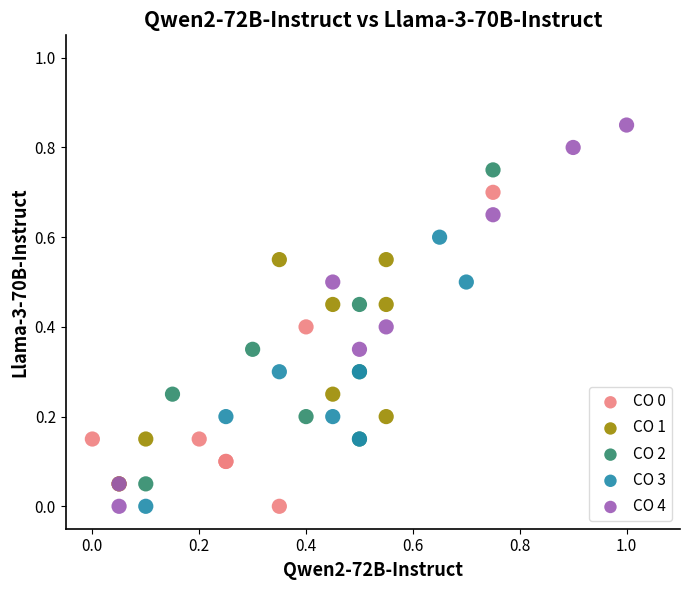

Which series has the widest spread of Y values?

CO 4